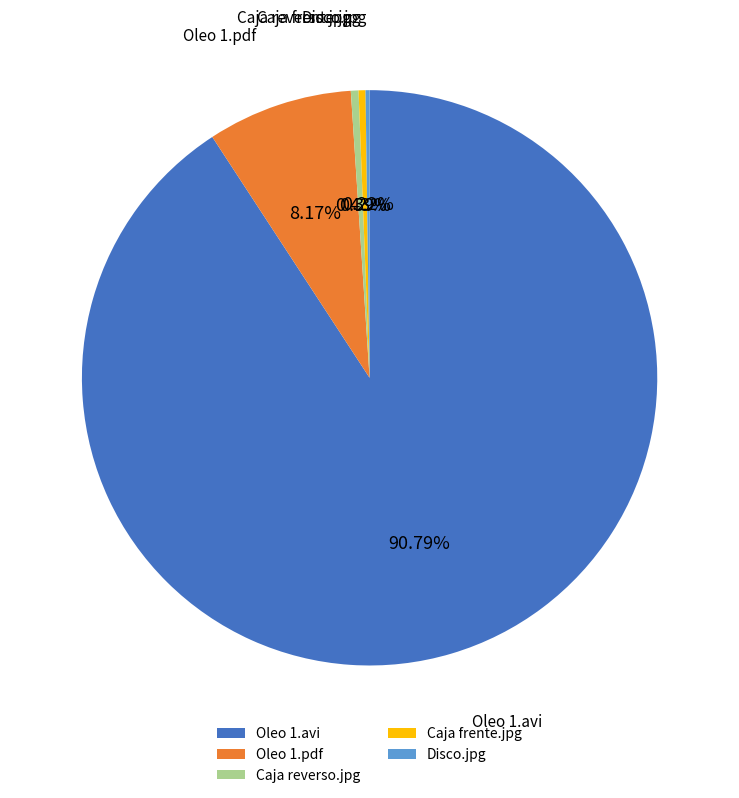

Is there any slice that represents more than half of the pie?

Yes